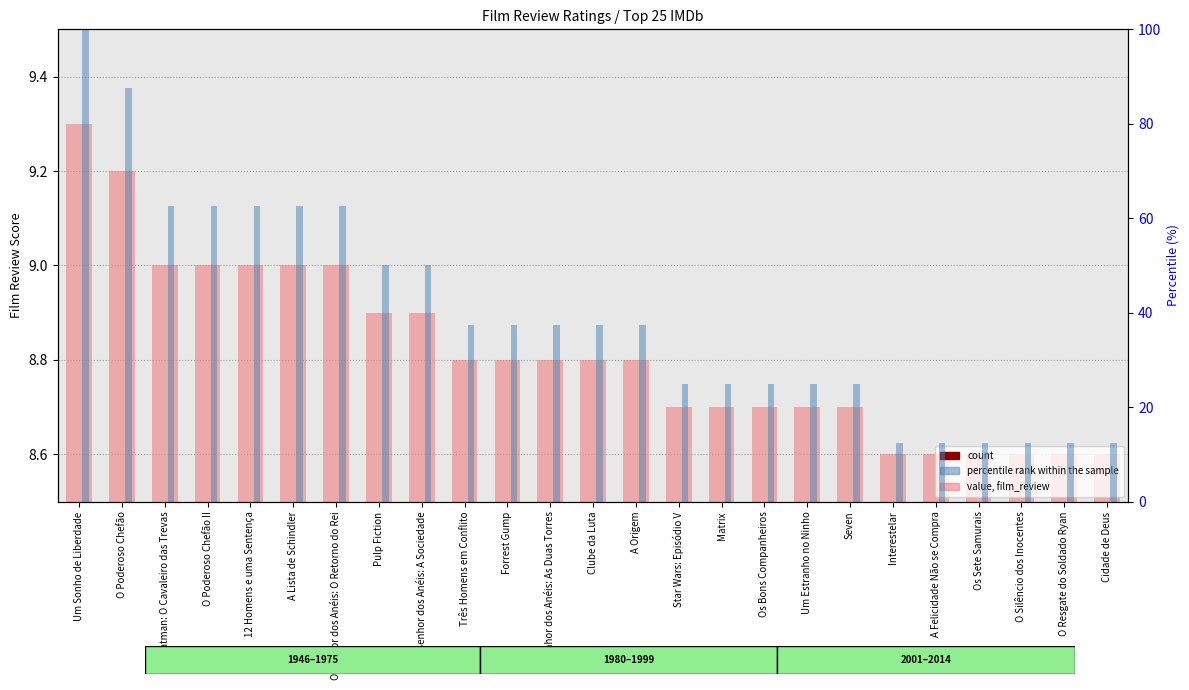

List the series in order of their overall mean, lowest first.

count, value, film_review, percentile rank within sample